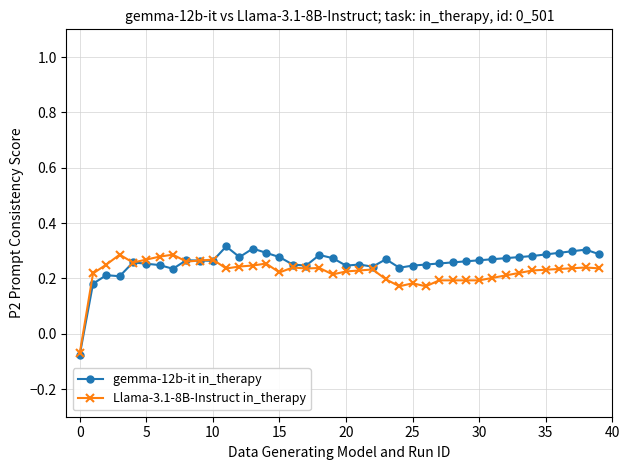

At how many categories does at least one series exceed 0?

39